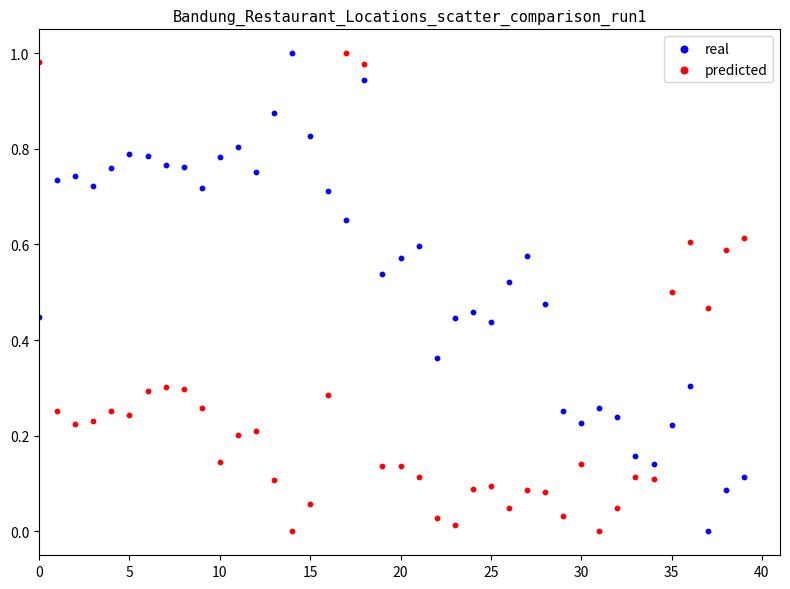

What are all the series names shown in the legend?

real, predicted